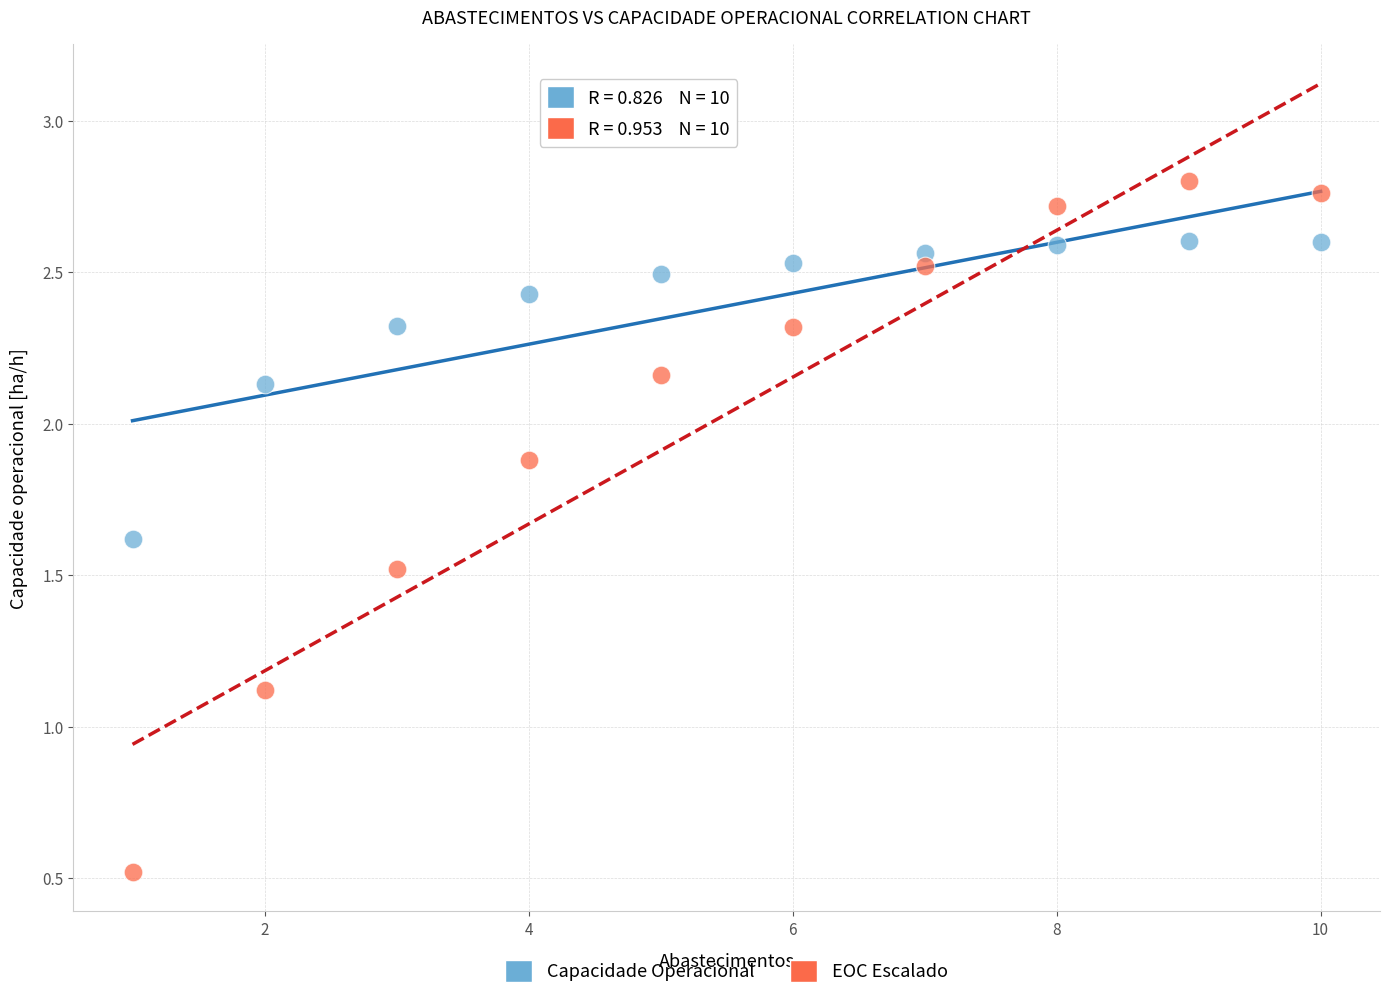

Across all series, what Y value is closest to 1?

1.1